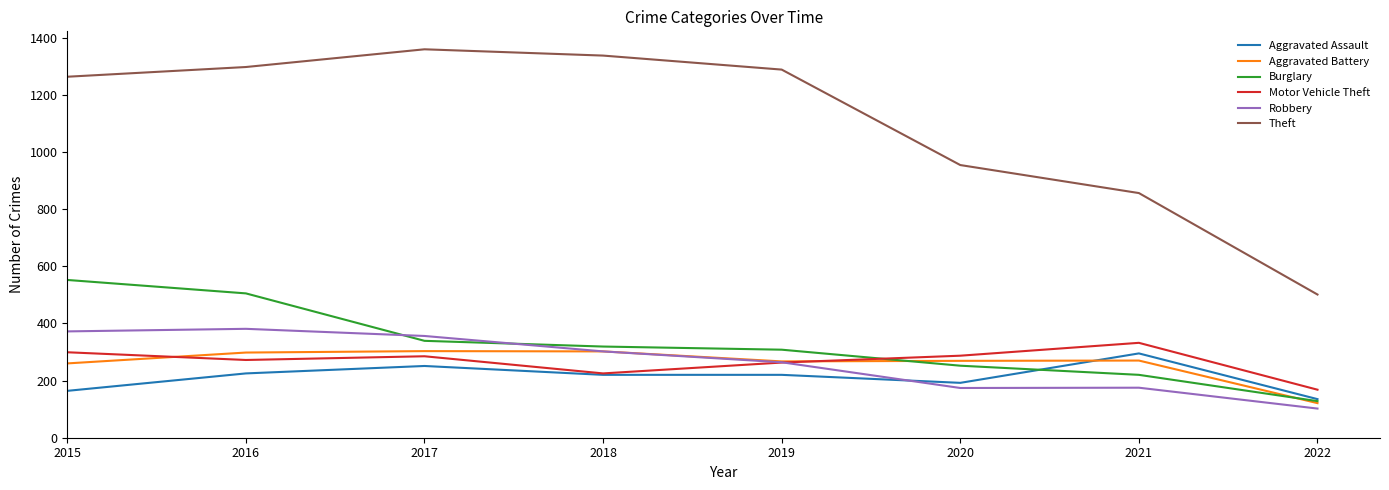

True or false: Theft has more than 1 interior local peaks.

False